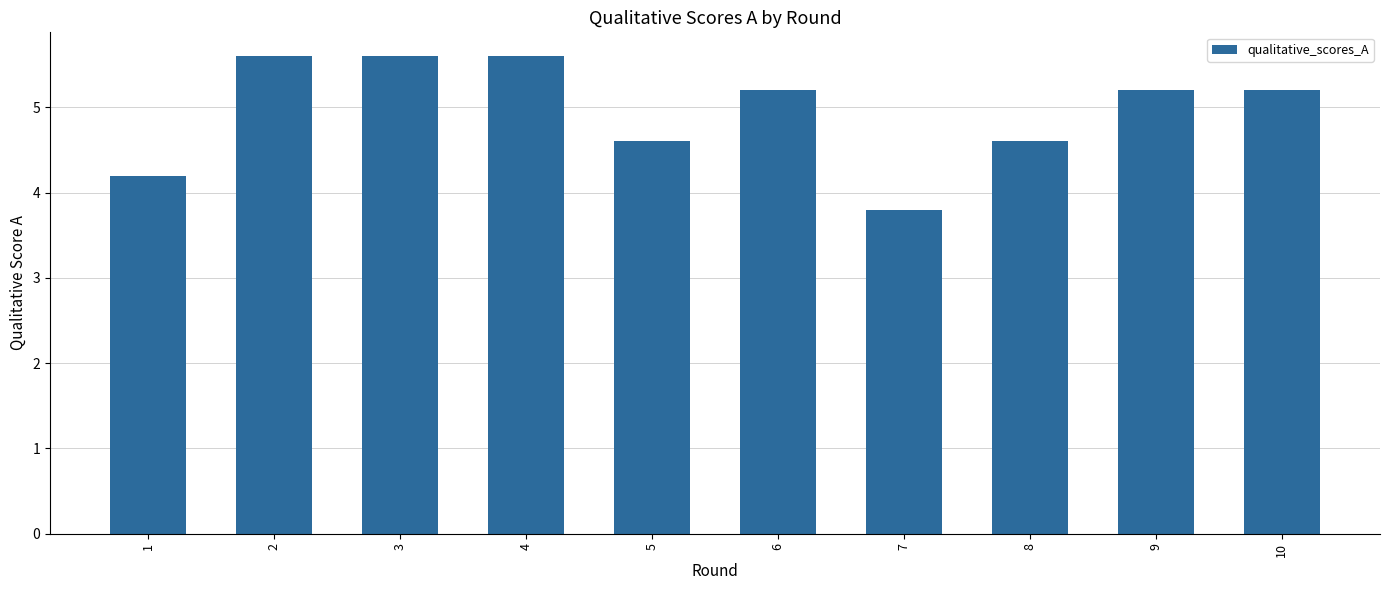

What is the smallest value displayed?

3.8